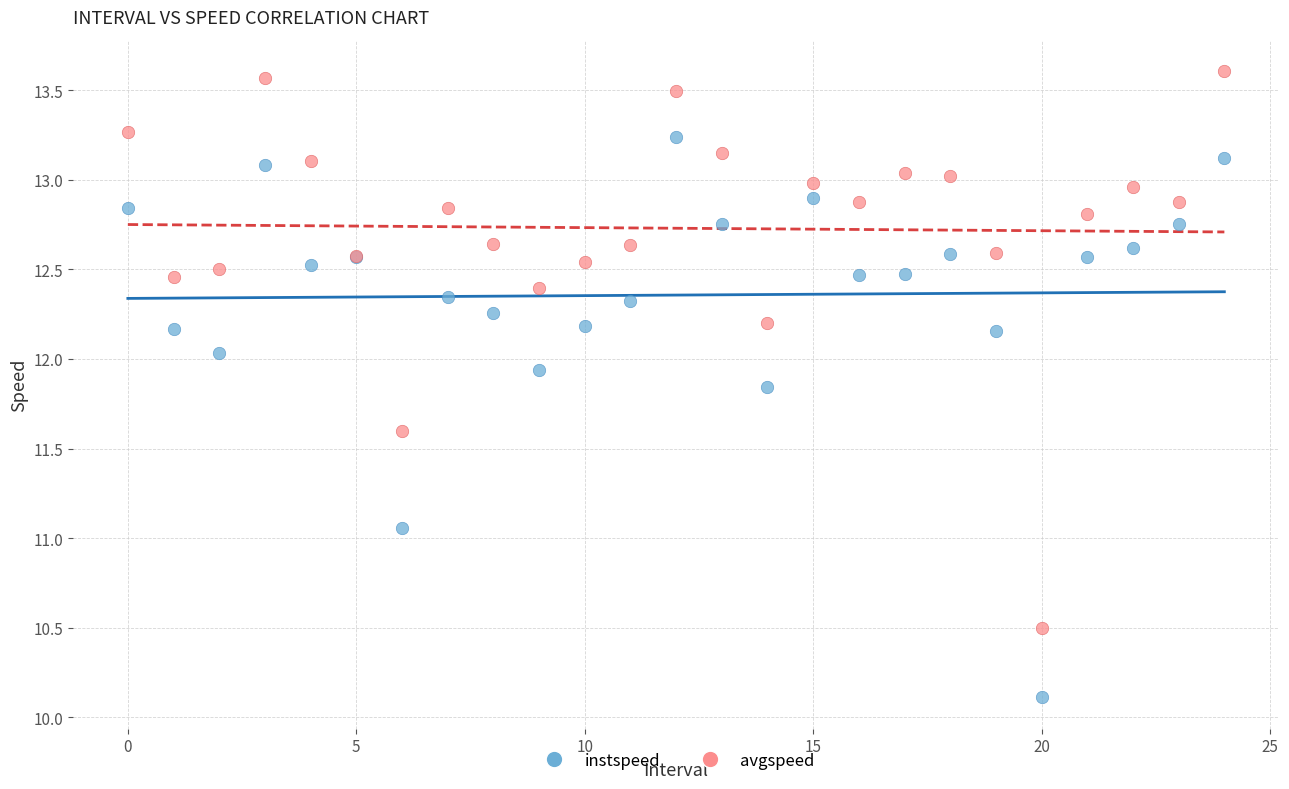

Which series contains the highest Y value?

avgspeed